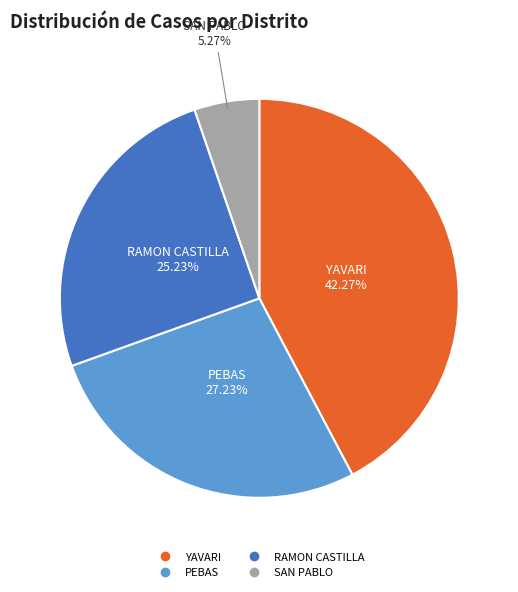

Does RAMON CASTILLA represent more than half of the total?

No